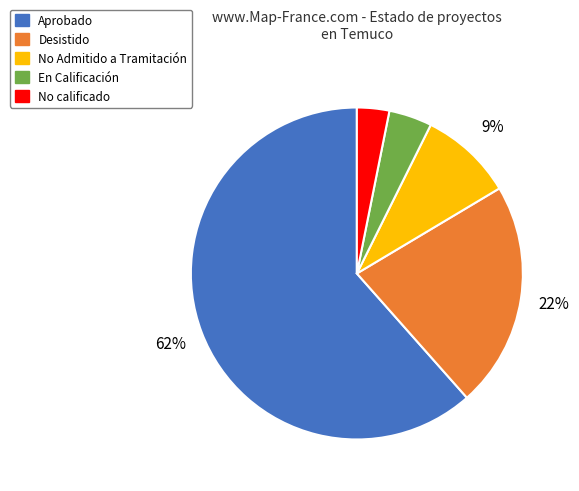

What is the ratio of the value at No Admitido a Tramitación to the value at Desistido?

0.4